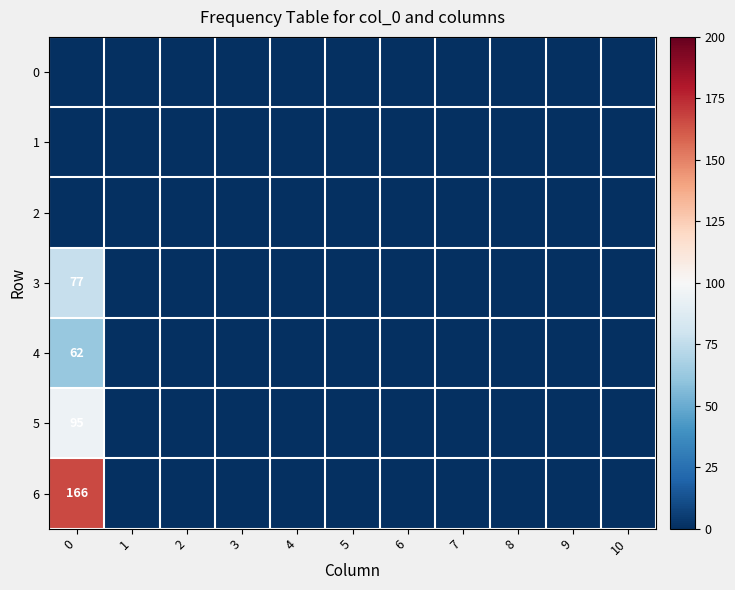

The value of 4 at 0 is 20. True or false?

False